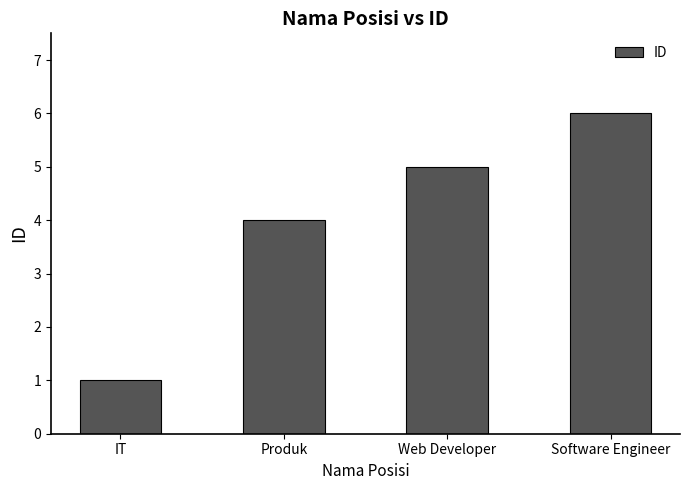

What is the value of the 4th bar from the left?

6